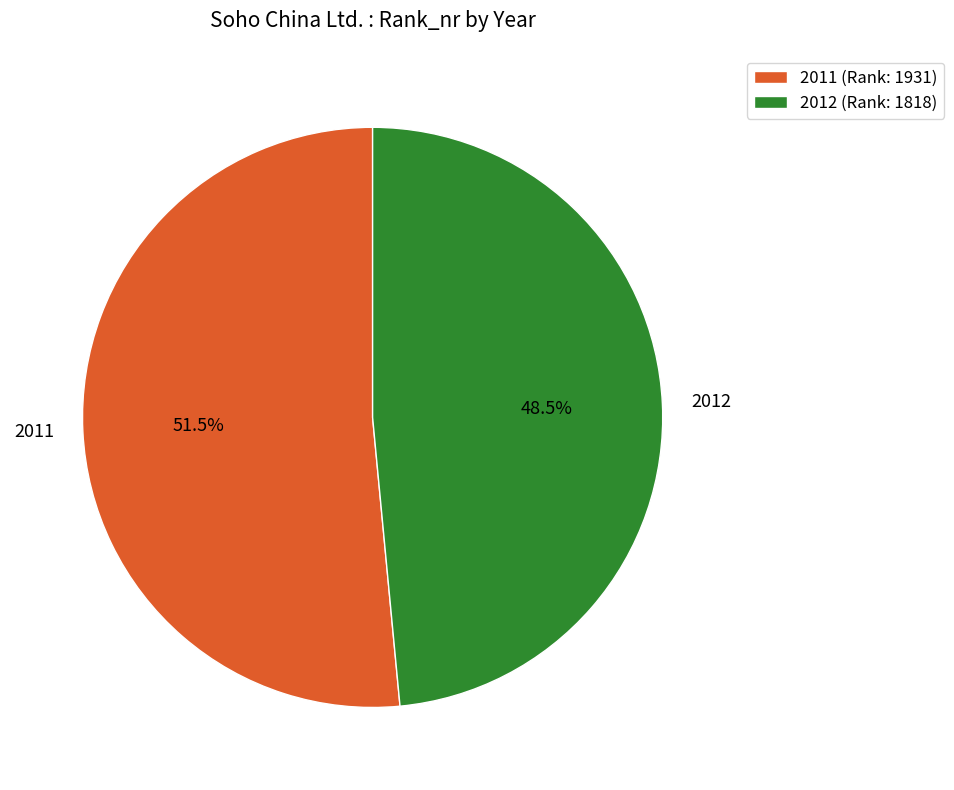

Approximately how many times larger is the value at 2012 compared to 2011?

0.9